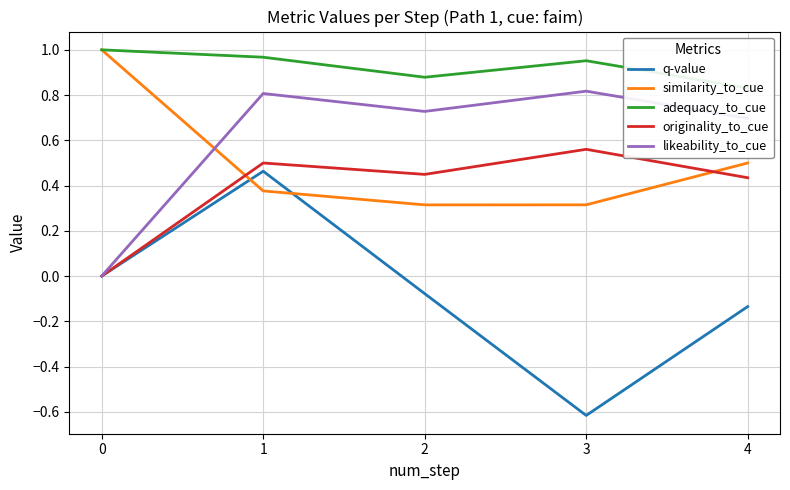

What is the sum of the likeability_to_cue values at 0 and 4?

0.7